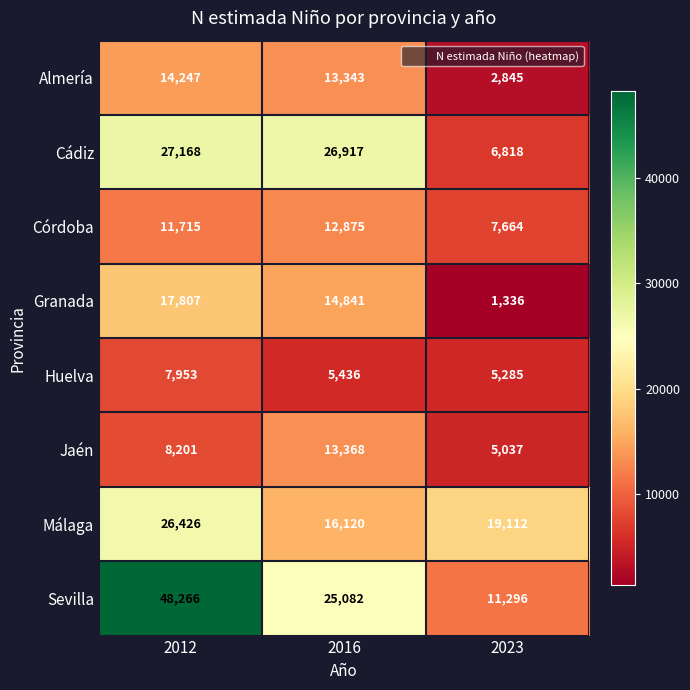

Reading left to right, list all the values displayed in this chart.

Almería: 14247	13343	2845
Cádiz: 27168	26917	6818
Córdoba: 11715	12875	7664
Granada: 17807	14841	1336
Huelva: 7953	5436	5285
Jaén: 8201	13368	5037
Málaga: 26426	16120	19112
Sevilla: 48266	25082	11296